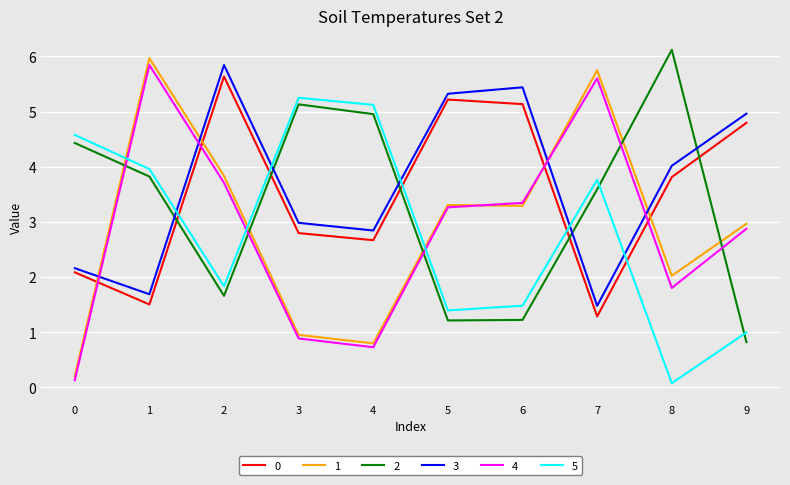

Where does the 0 series first go above 3?

2